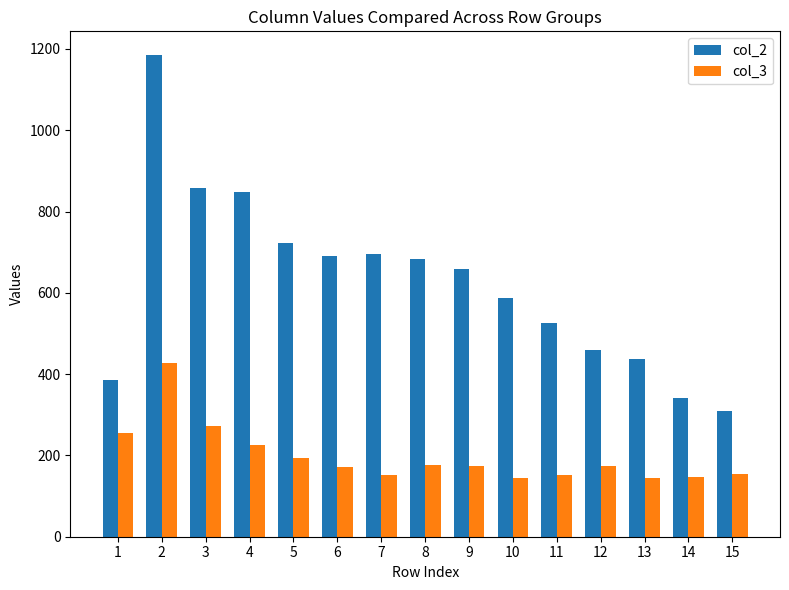

At which category is the sum across all series the highest?

2